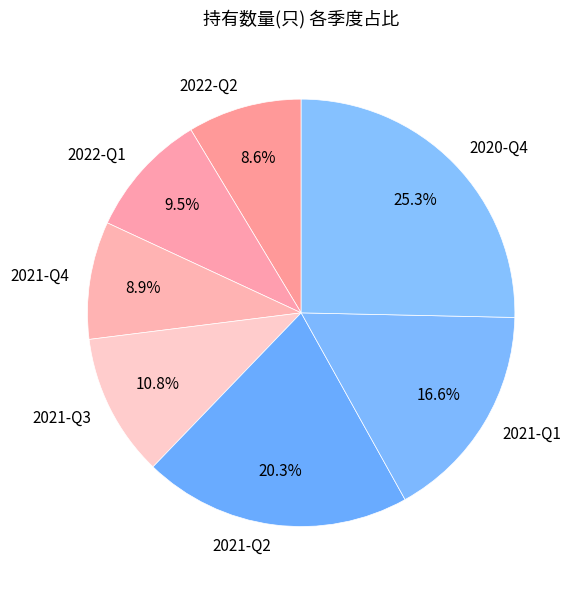

Does 2022-Q1 represent more than half of the total?

No